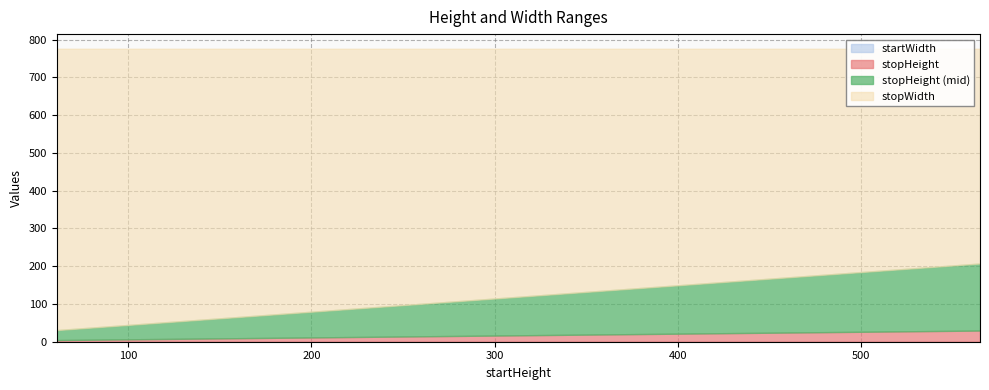

What is the lowest value of the stopWidth series?

776